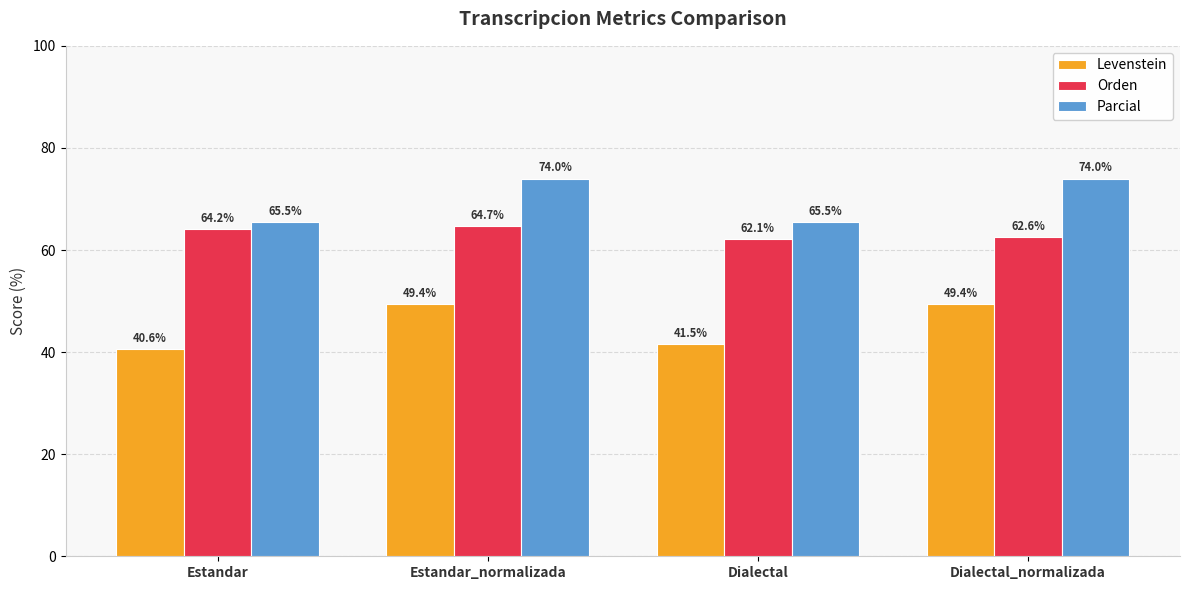

What position from the right is Dialectal_normalizada?

1